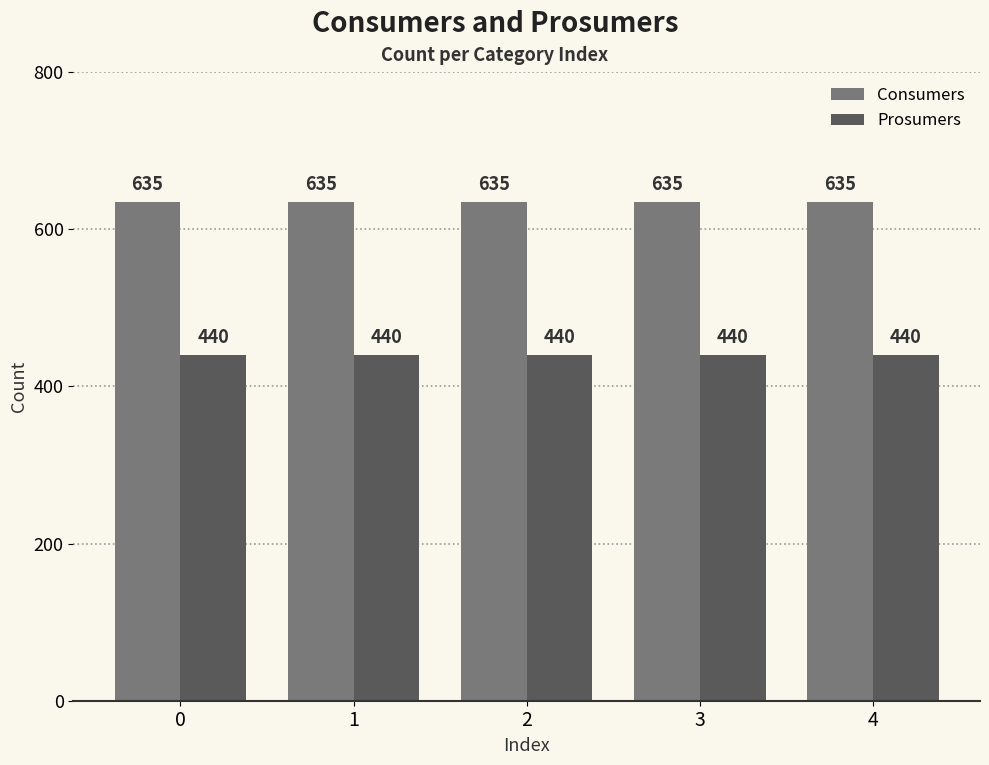

What is the average value of the Consumers series?

635